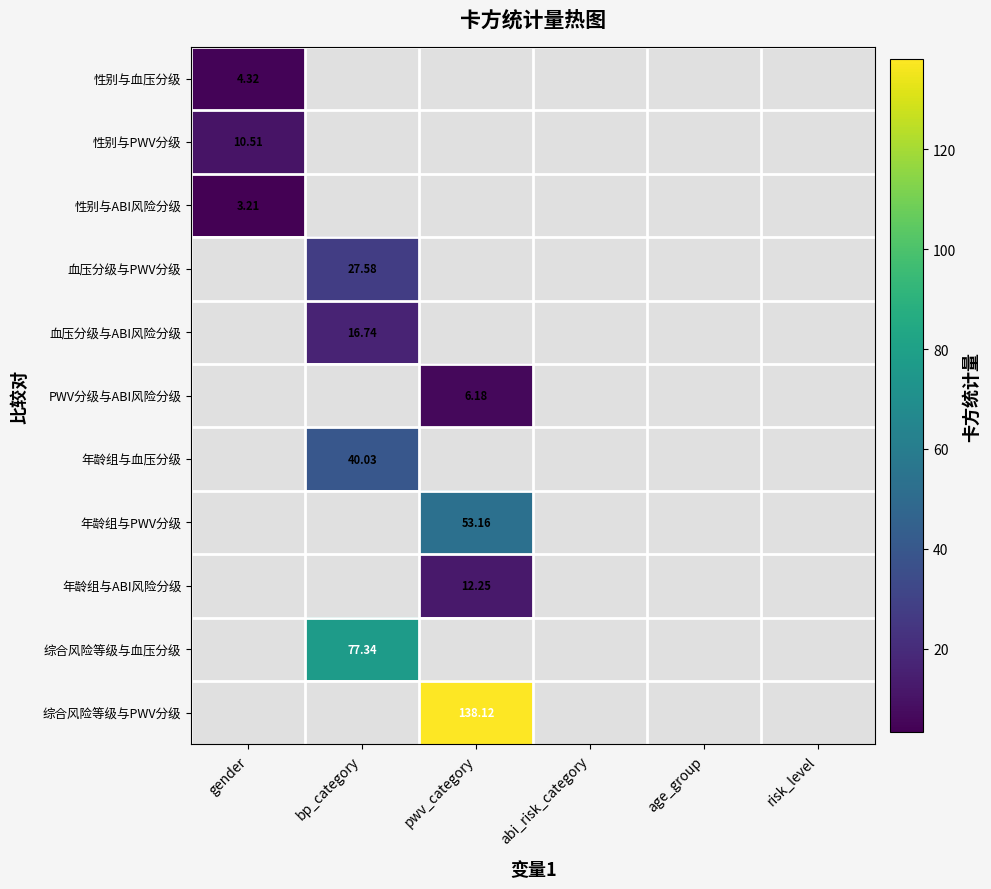

Which series has the largest range (max minus min)?

性别与血压分级